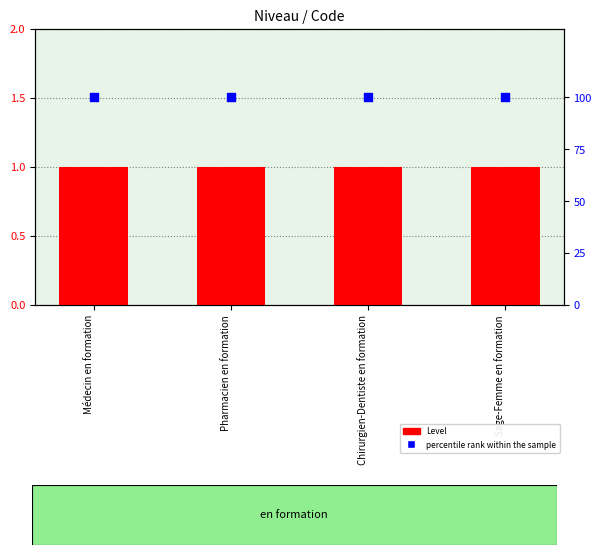

What are all the series names shown in the legend?

Level, percentile rank within the sample